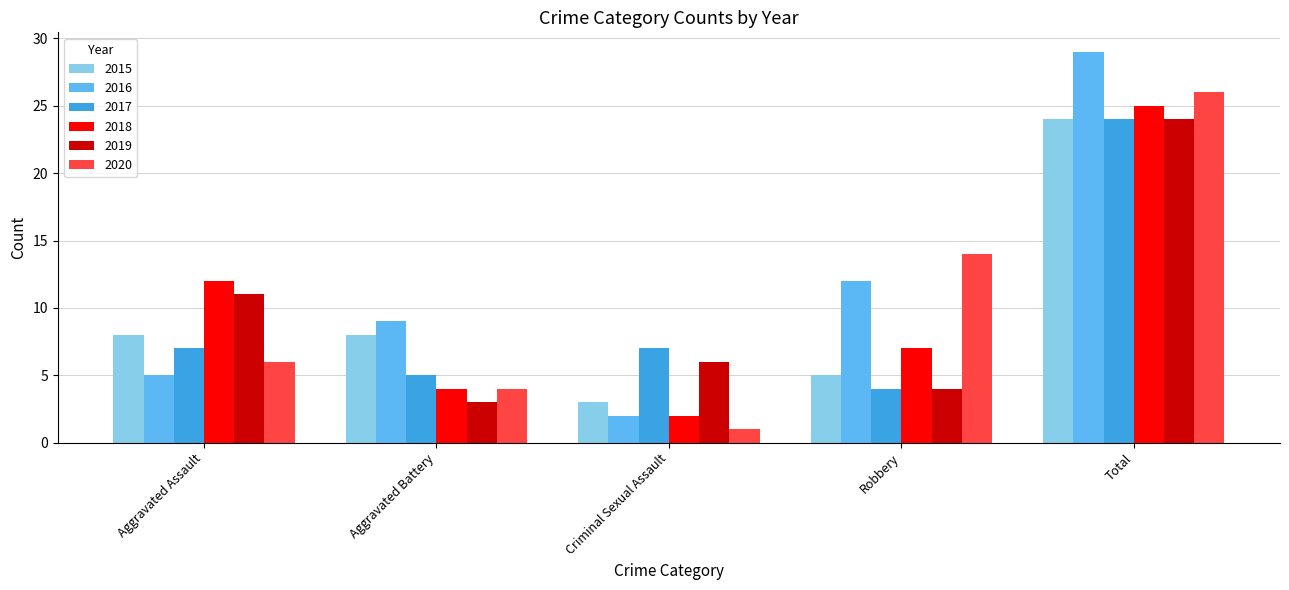

What is the label of the 1st bar from the right?

Total